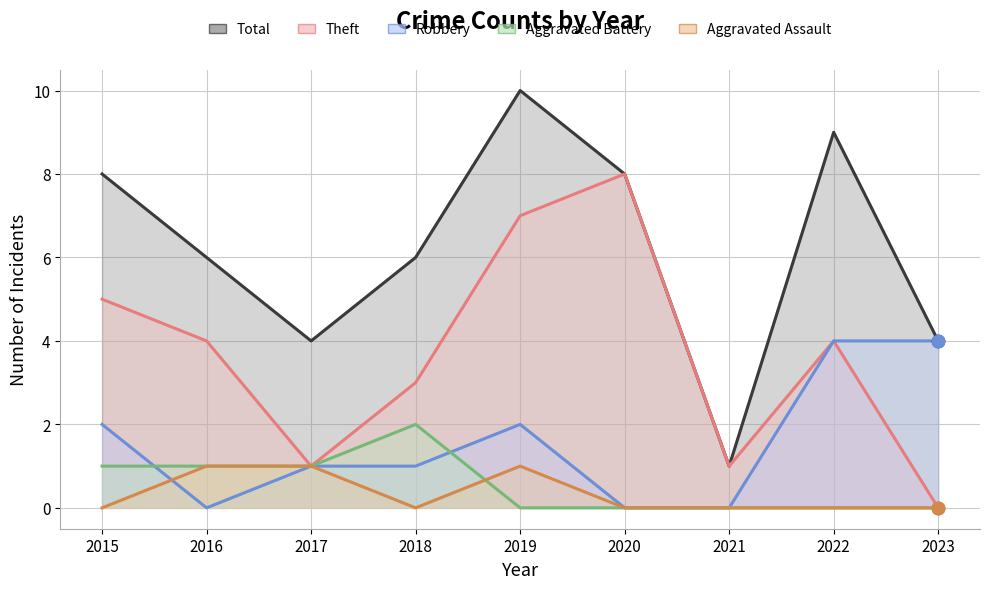

What are all the series names shown in the legend?

Aggravated Assault, Aggravated Battery, Robbery, Theft, Total